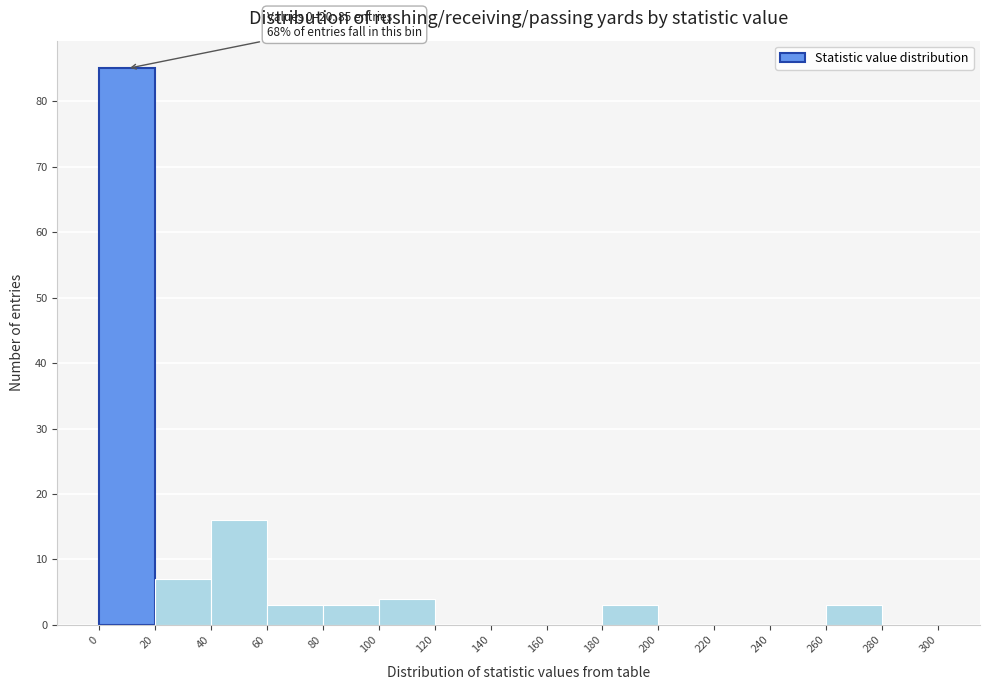

Which range on the x-axis has the tallest bar?

0 to 20